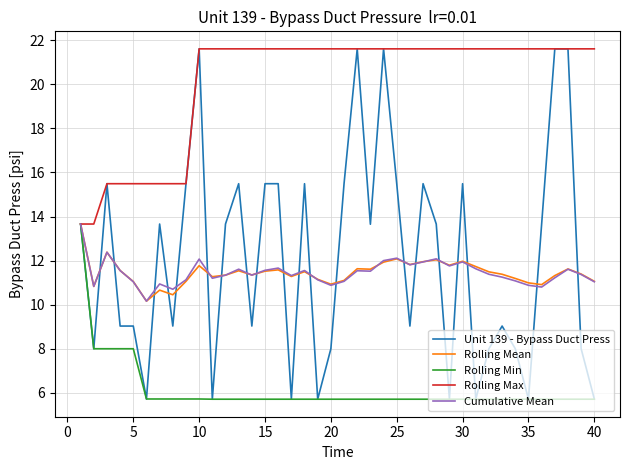

Which series has the largest range (max minus min)?

Unit 139 - Bypass Duct Press